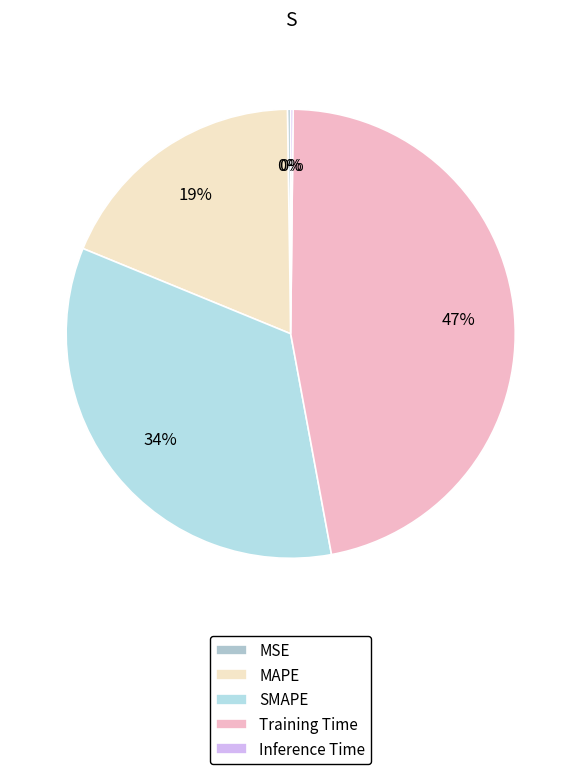

How many segments does this pie chart have?

5